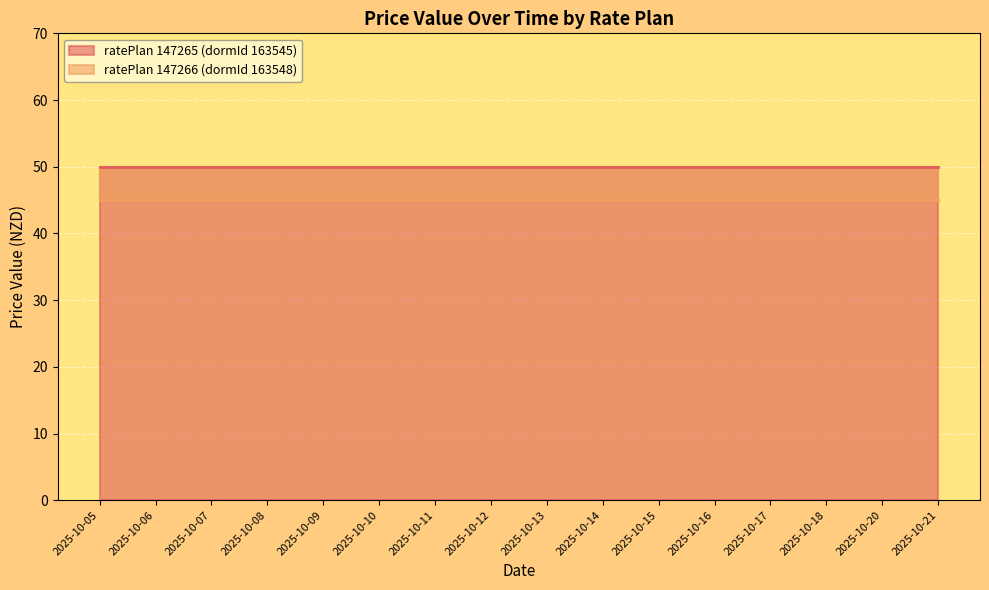

True or false: ratePlan 147265 (dormId 163545) and ratePlan 147266 (dormId 163548) intersect in this chart.

False